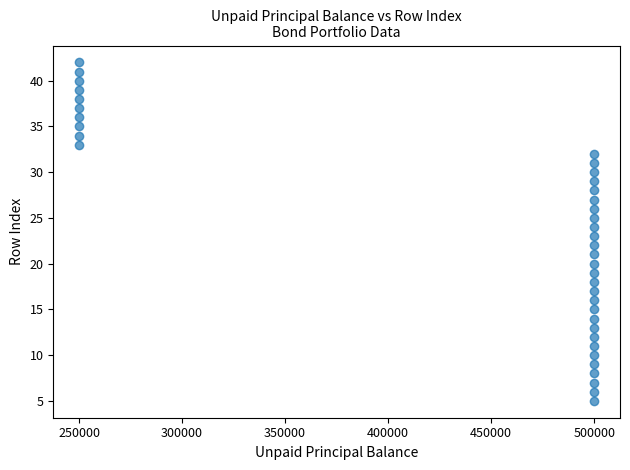

What is the range of X values (max minus min)?

250000